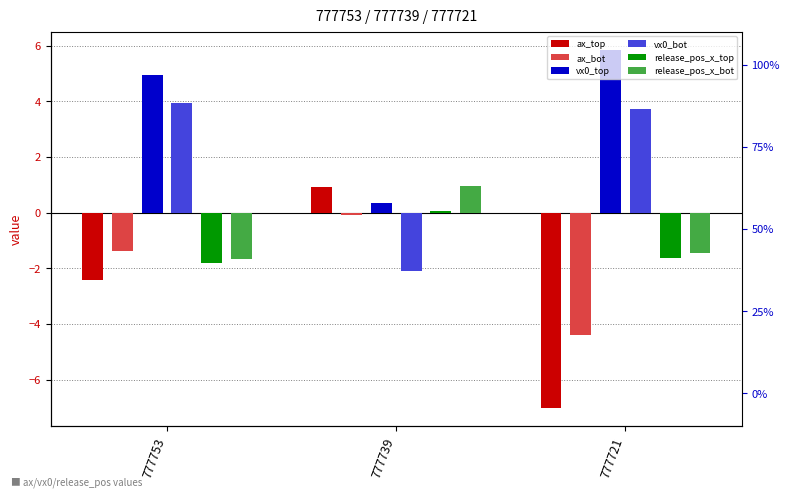

What is the difference between the ax_top values at 777753 and 777721?

4.6